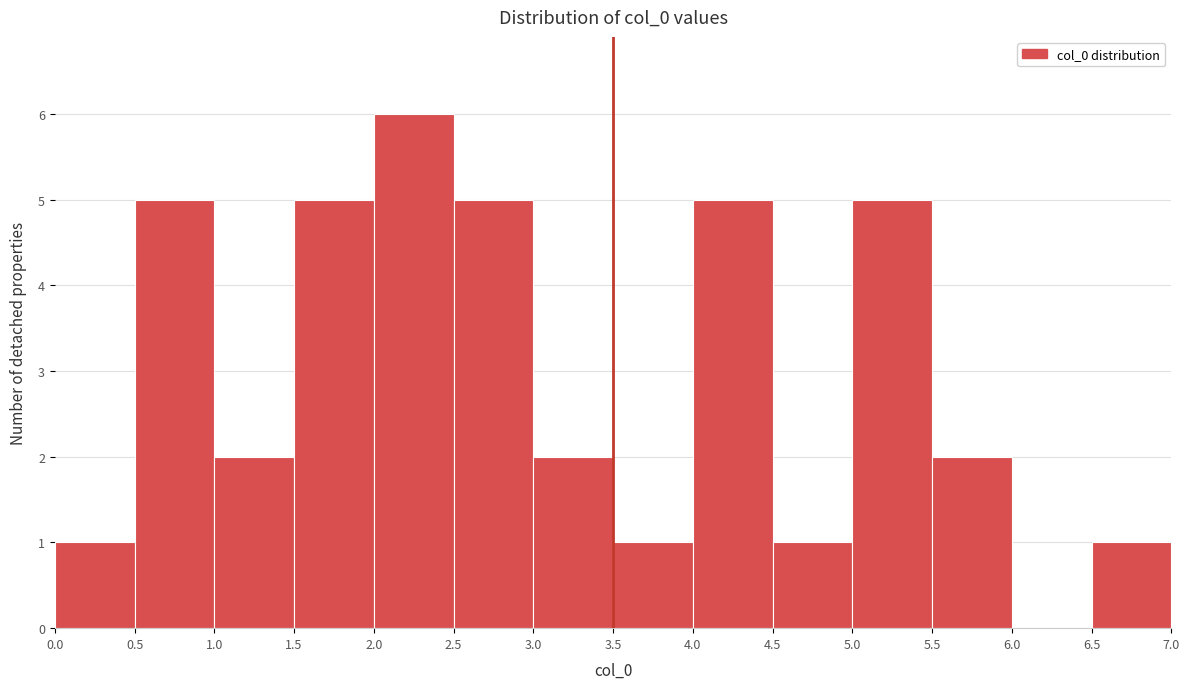

Over which range of the x-axis is the bar tallest?

2.0 to 2.5